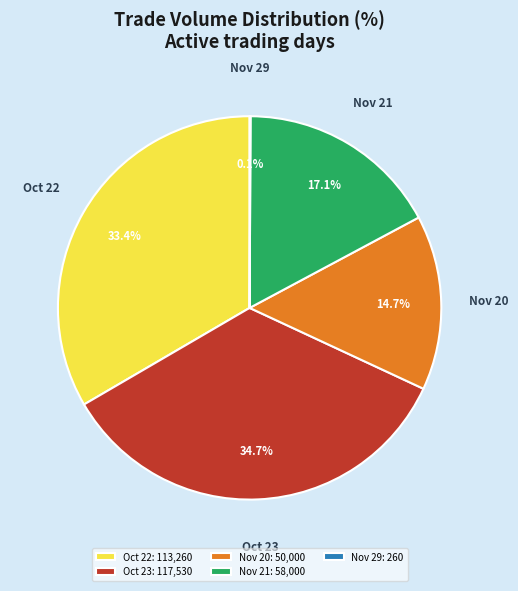

To the nearest percent, what is the difference between the largest and smallest slice percentages?

35%